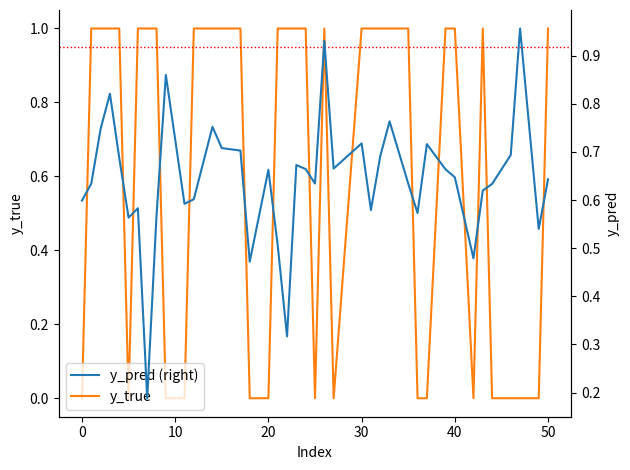

Which series has the widest spread of values?

y_true